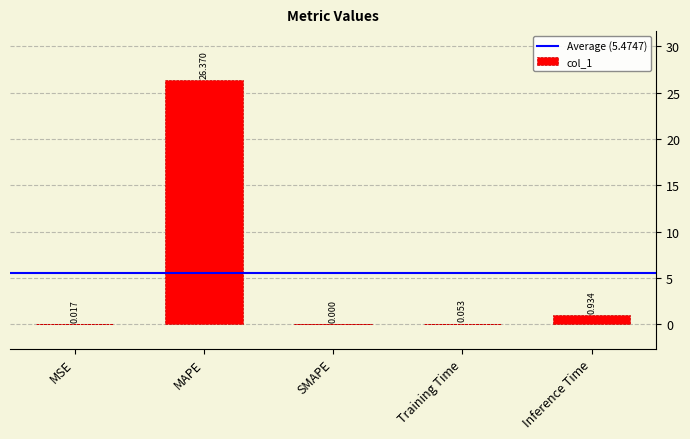

At which category does the chart reach its peak across all series?

MAPE